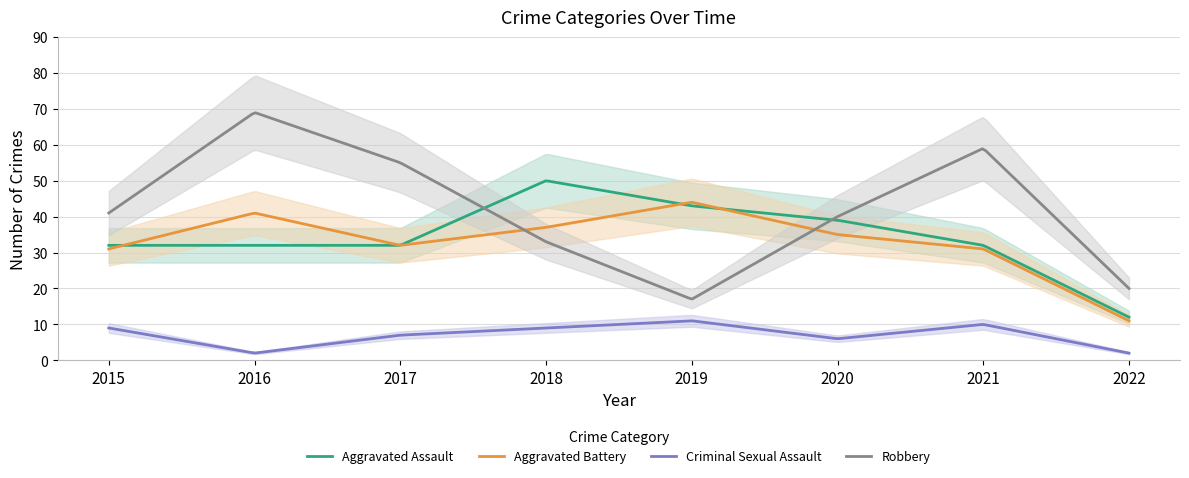

What is the maximum value shown in the chart?

69